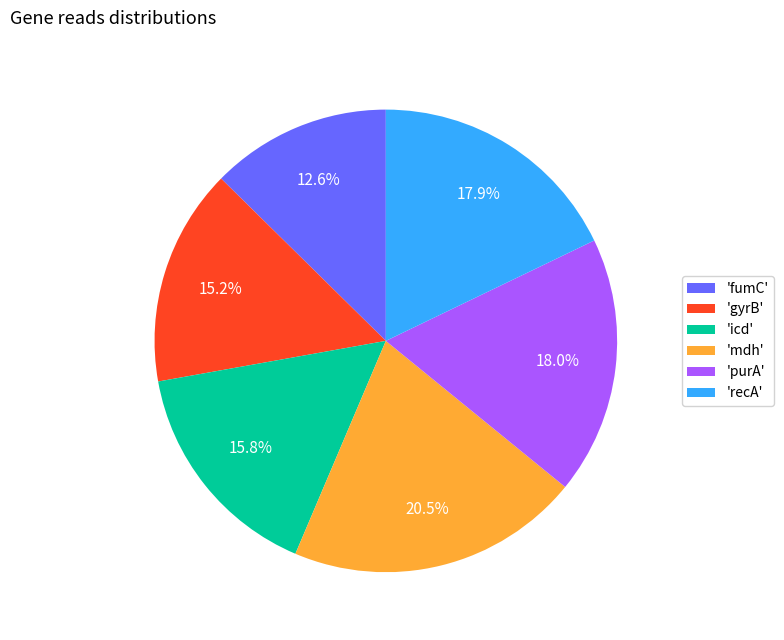

To the nearest percent, what is the difference between the largest and smallest slice percentages?

8%